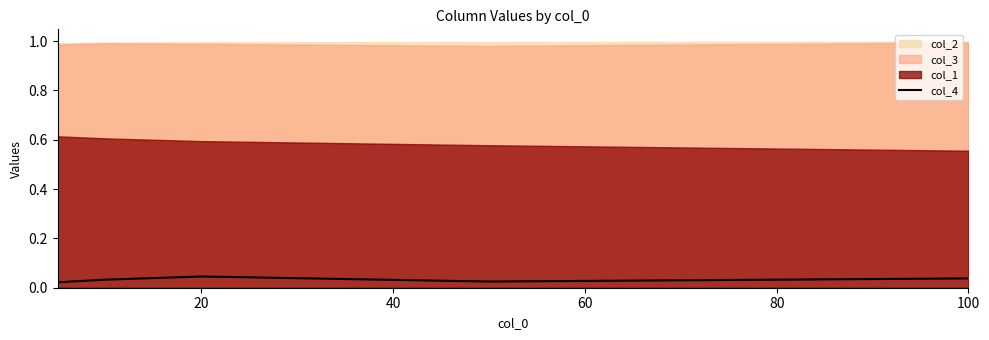

How many data points does each series have?

5